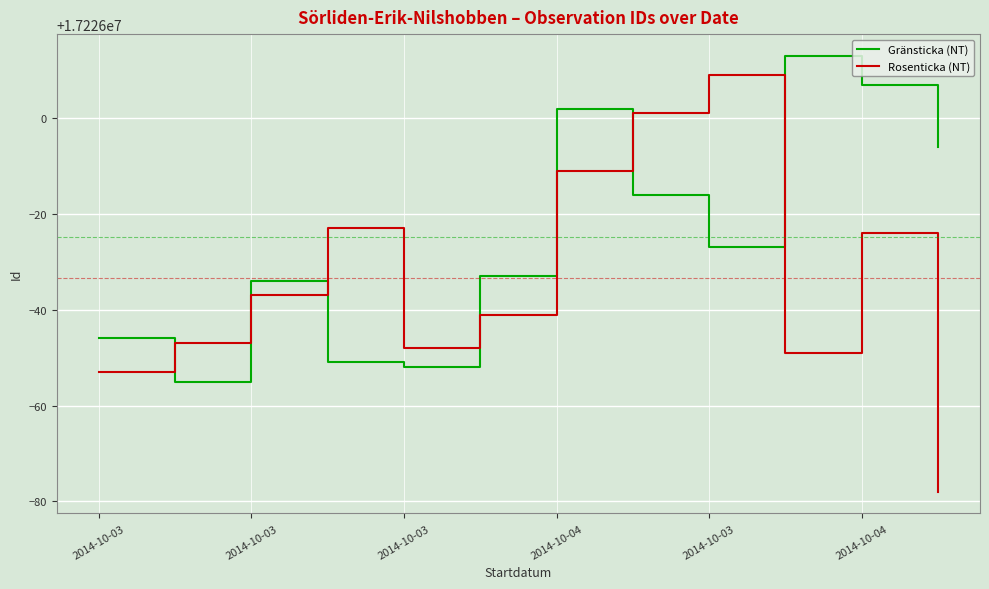

Which series has the largest total across all categories?

Gränsticka (NT)